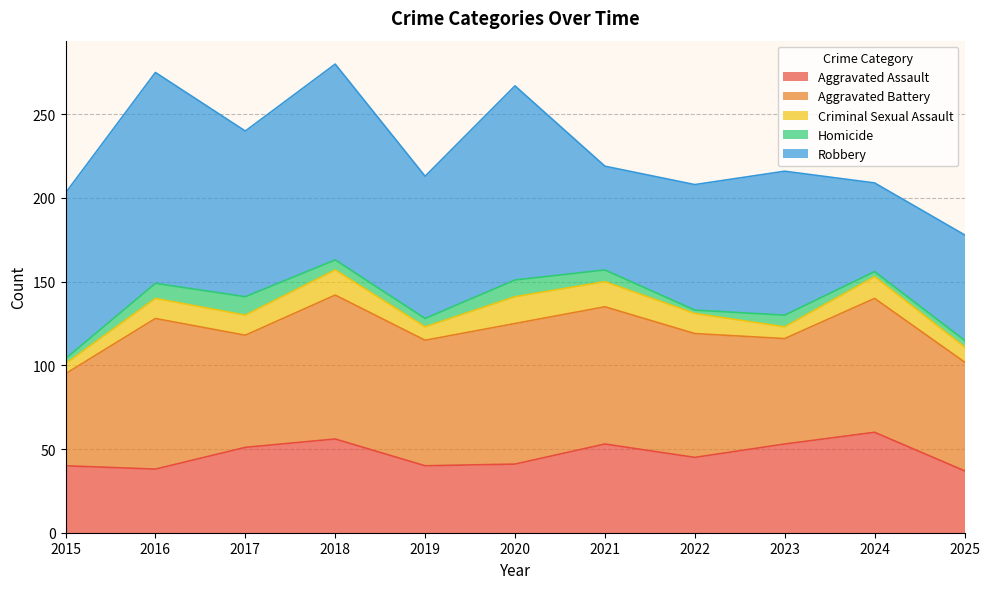

The value of Criminal Sexual Assault at 2024 is 13. True or false?

True